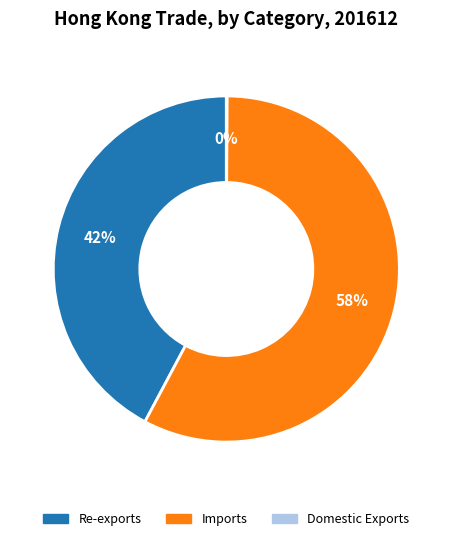

Which category has the biggest portion of the pie?

Imports